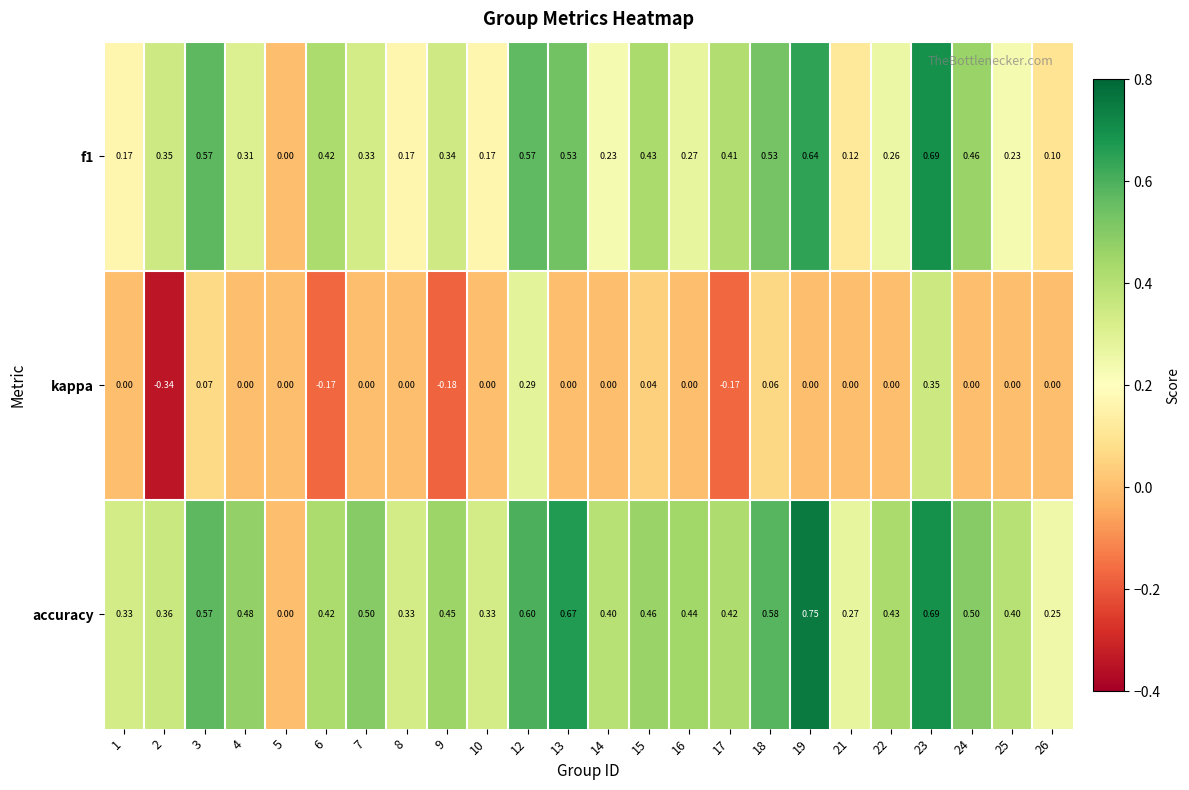

Which series has the widest spread of values?

accuracy